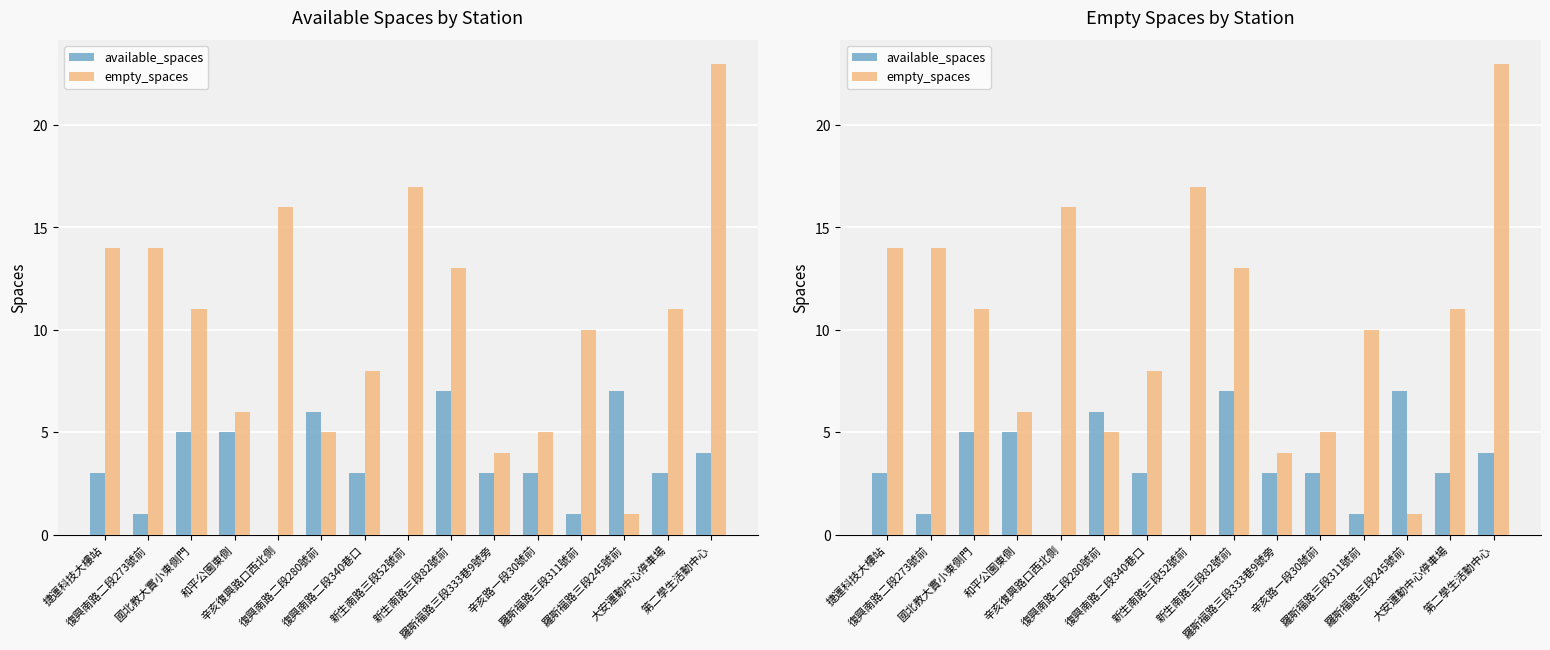

How many groups of bars are there?

15